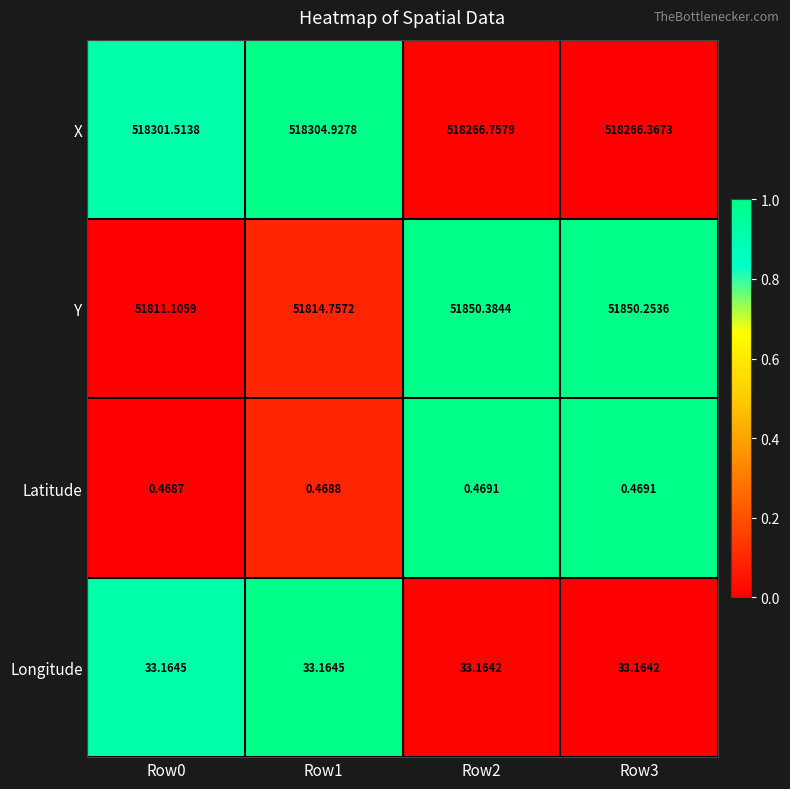

At Row3, list the series in order from largest to smallest.

X, Y, Longitude, Latitude